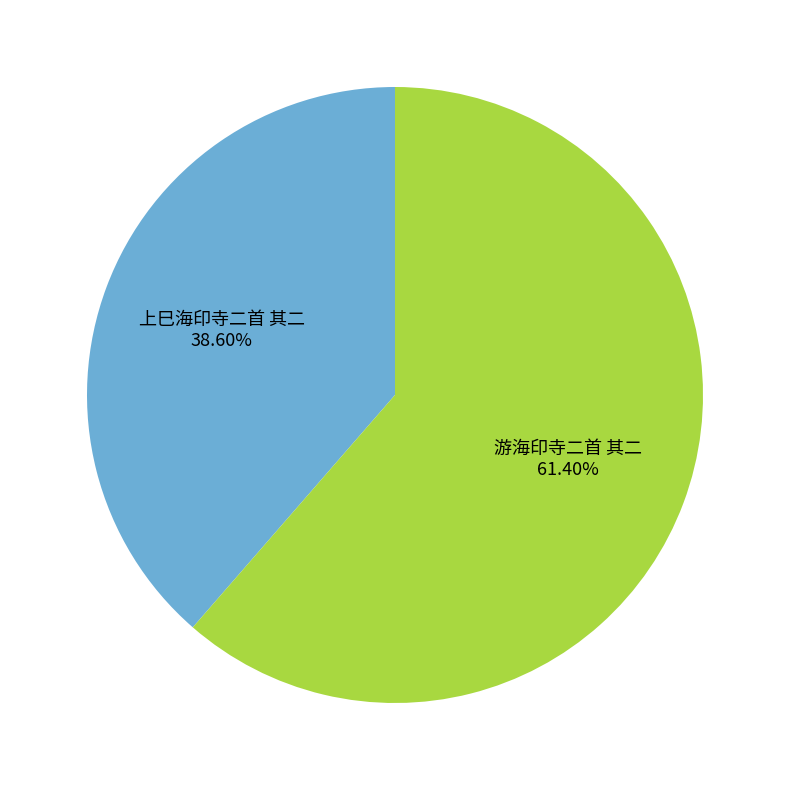

Is there a majority slice in this chart?

Yes